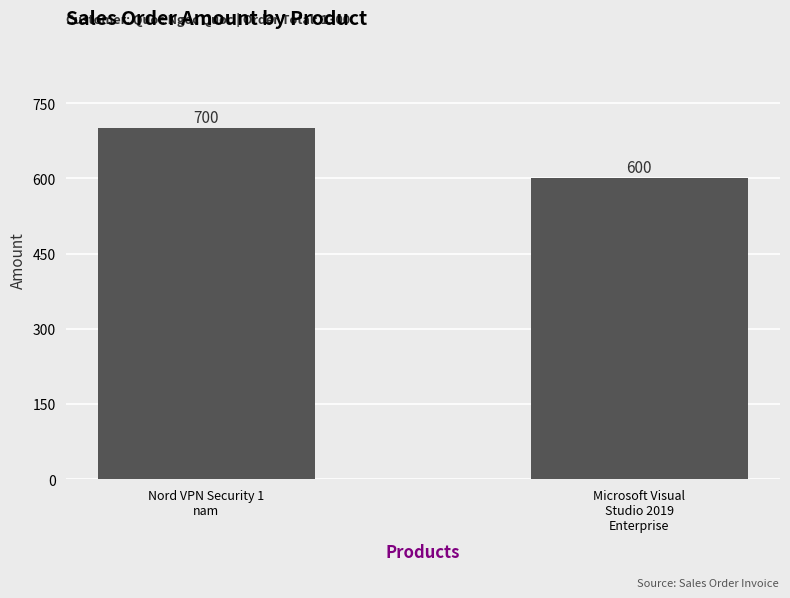

Approximately how many times larger is the value at Microsoft Visual
Studio 2019
Enterprise compared to Nord VPN Security 1
nam?

0.9